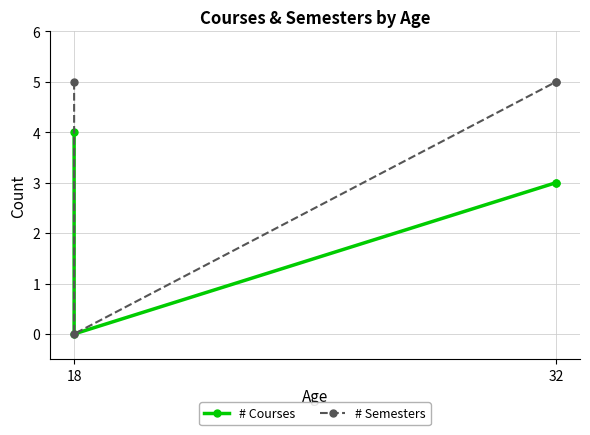

In # Courses, how many points are lower than both neighbors (excluding endpoints)?

1